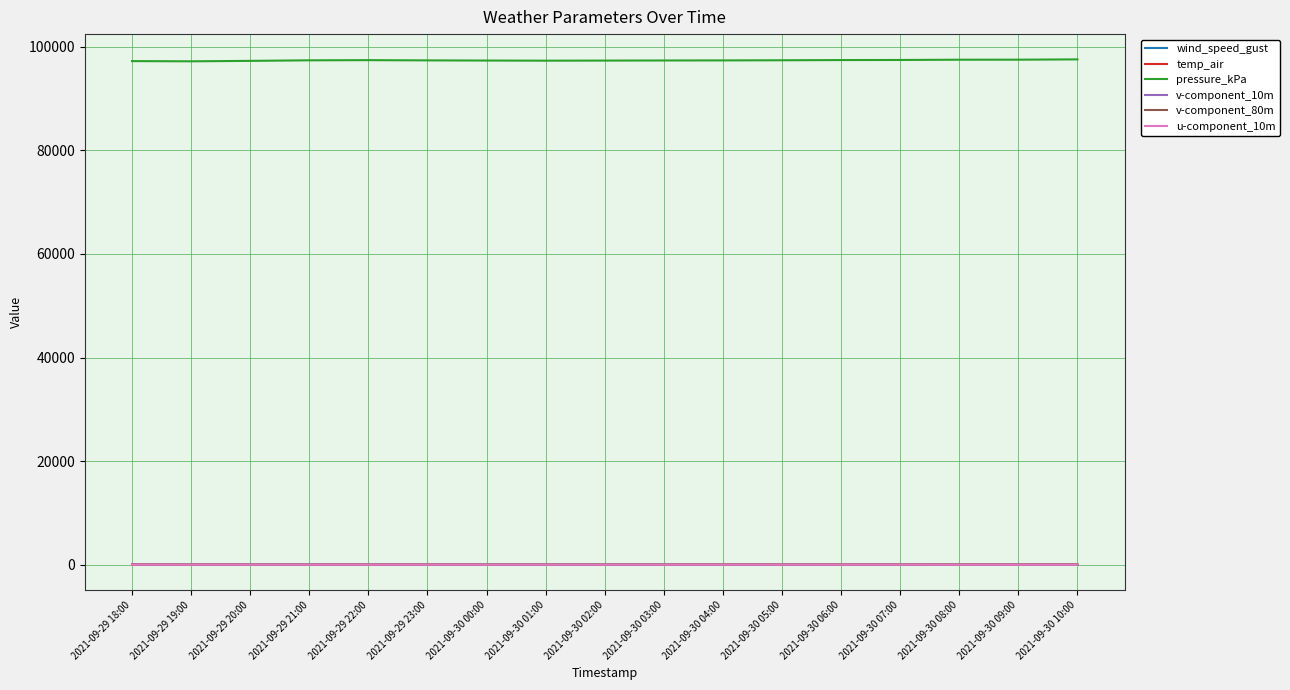

How many values in the wind_speed_gust series are below 2?

1